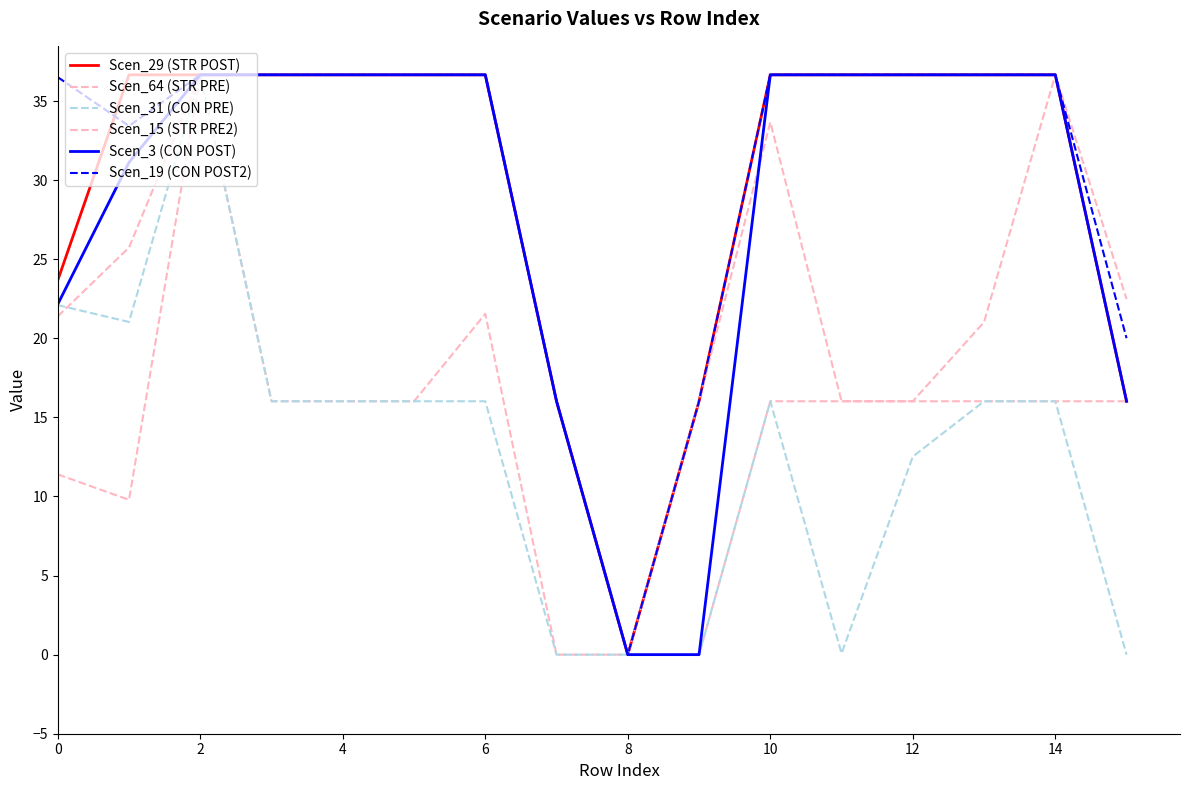

At which label does Scen_64 (STR PRE) reach its peak?

2